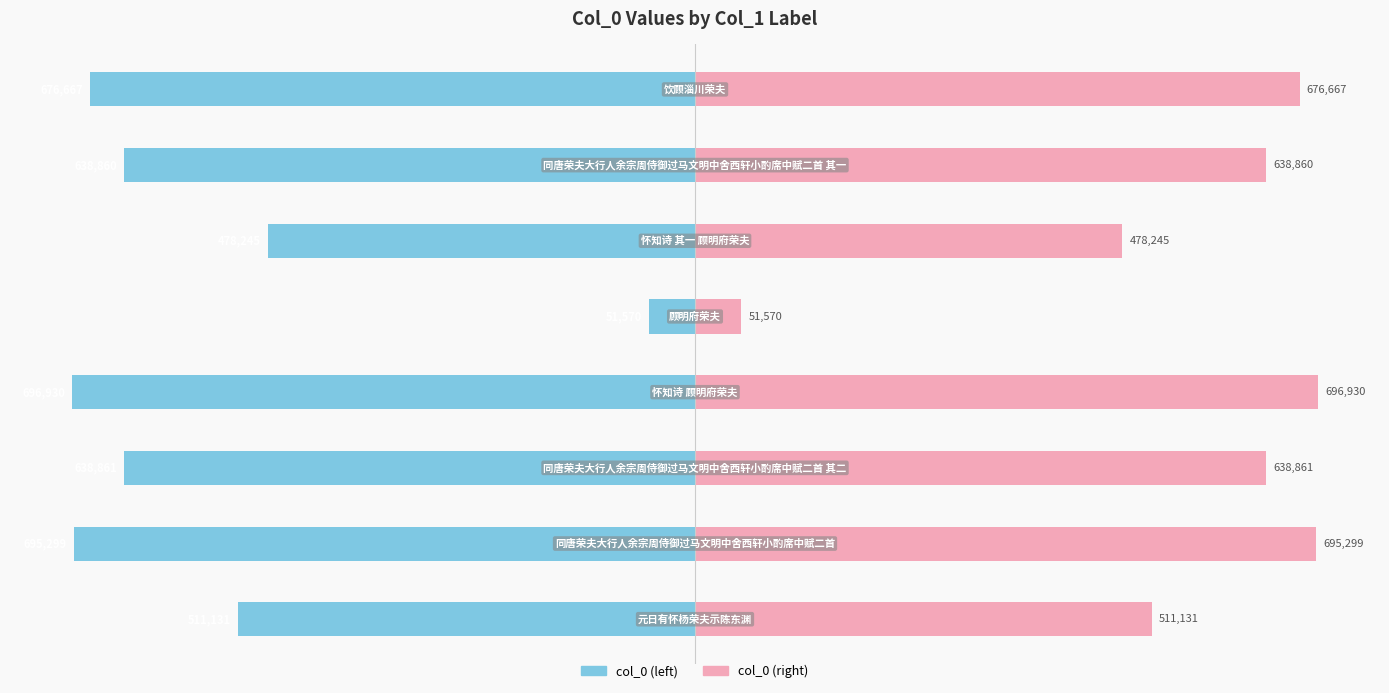

List the series in order of their overall mean, highest first.

col_0 (right), col_0 (left)